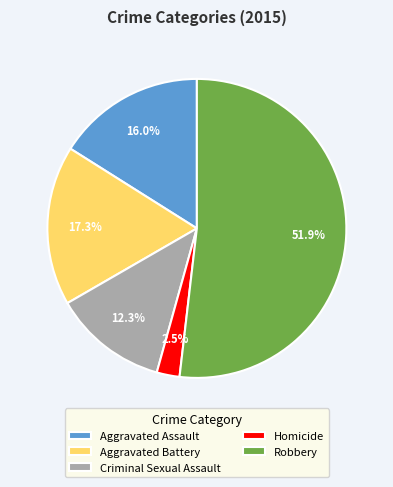

To the nearest percent, what is the combined percentage of Criminal Sexual Assault and Homicide?

15%